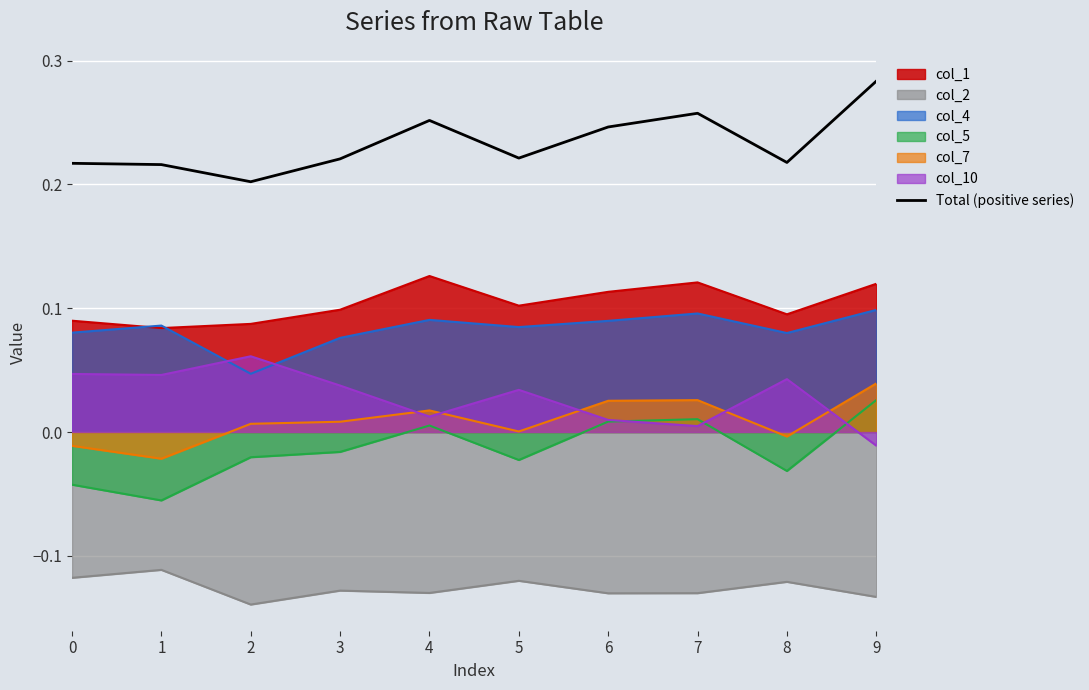

True or false: there are more than 2 points higher than both neighbors.

False